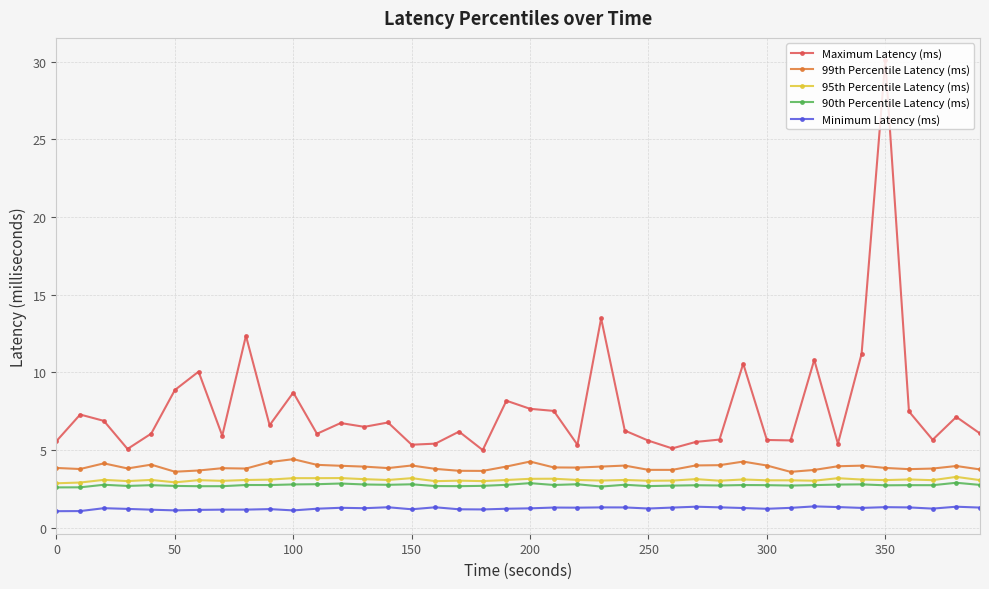

Count the Minimum Latency (ms) values in the range 1 to 2.

40